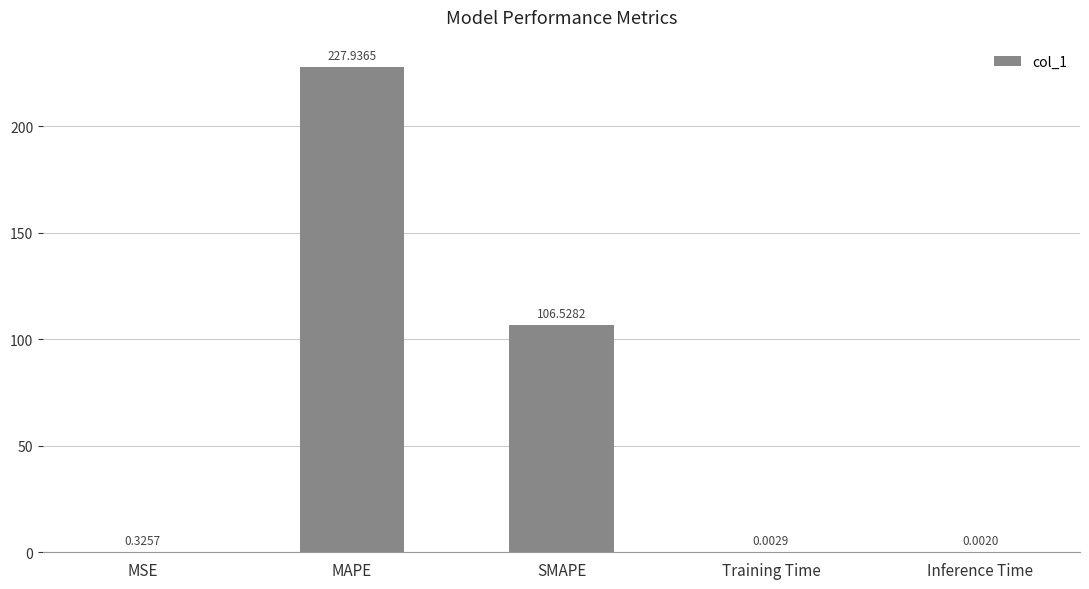

What is the sum of all values?

334.8